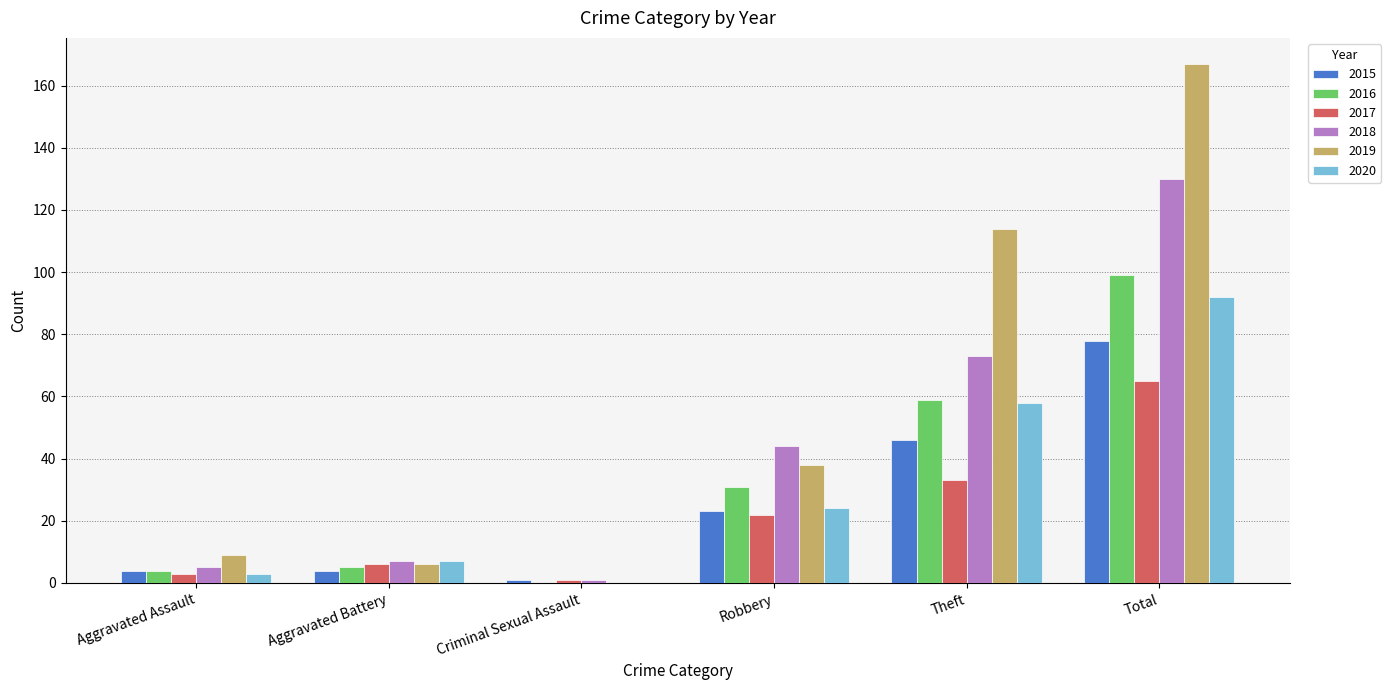

What is the spread (max minus min) of values at Criminal Sexual Assault?

1